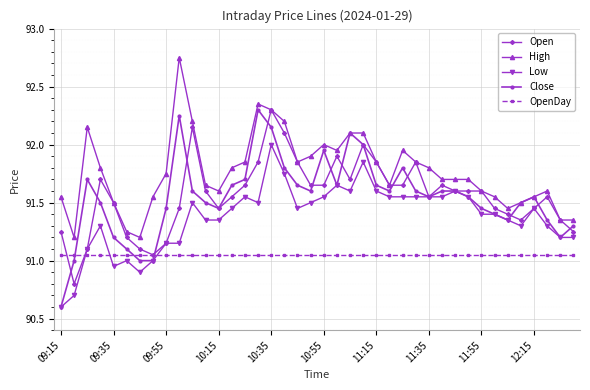

True or false: High and Low intersect in this chart.

False